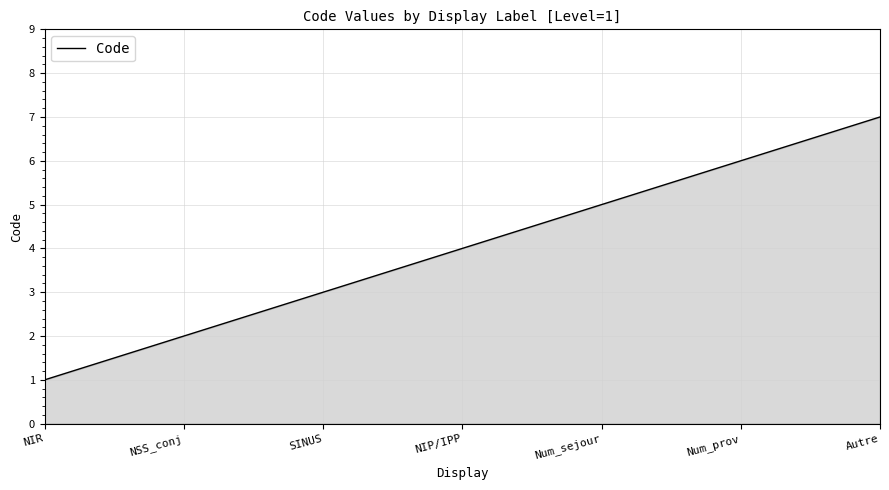

What position from the right is SINUS?

5